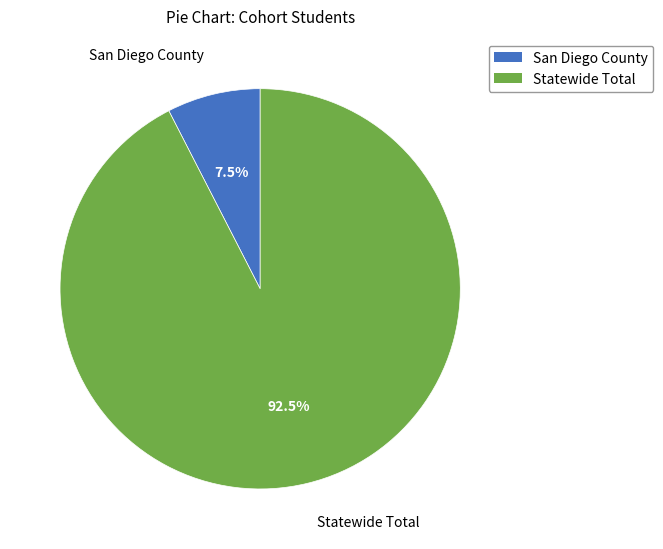

Rank the categories by value from highest to lowest.

Statewide Total, San Diego County